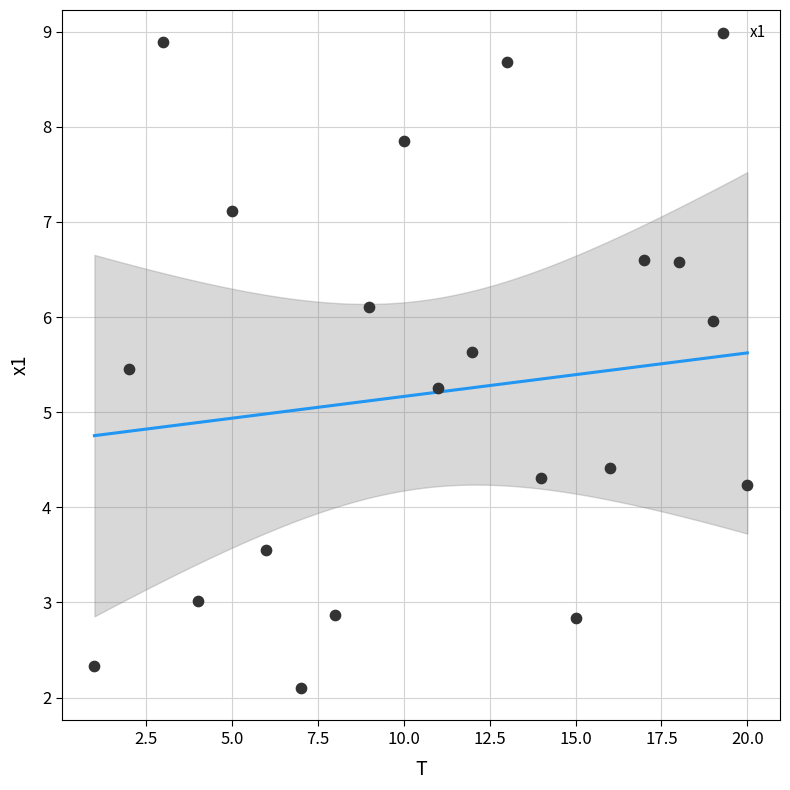

What is the range of Y values (max minus min)?

6.8